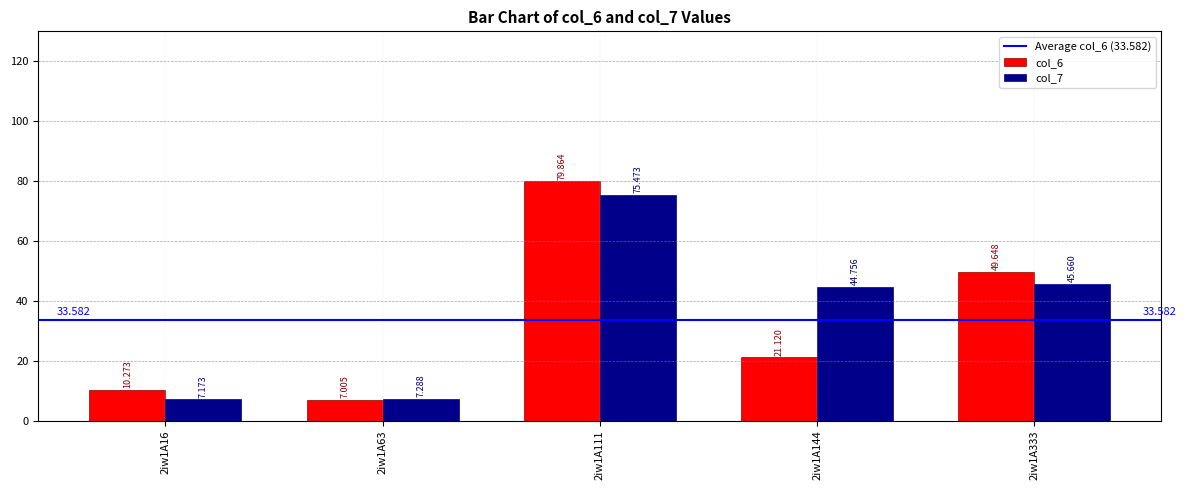

How many values in the col_7 series are below 44?

2